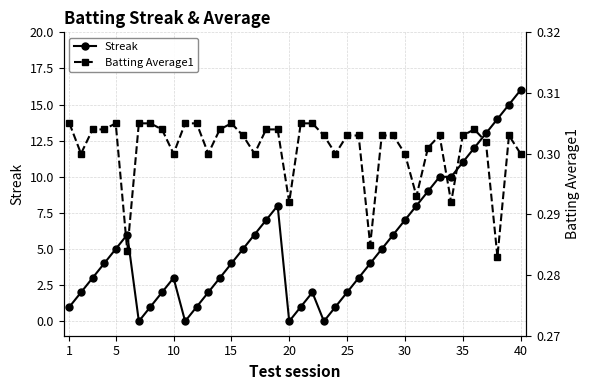

Is it true that Streak equals 5 at 5?

True